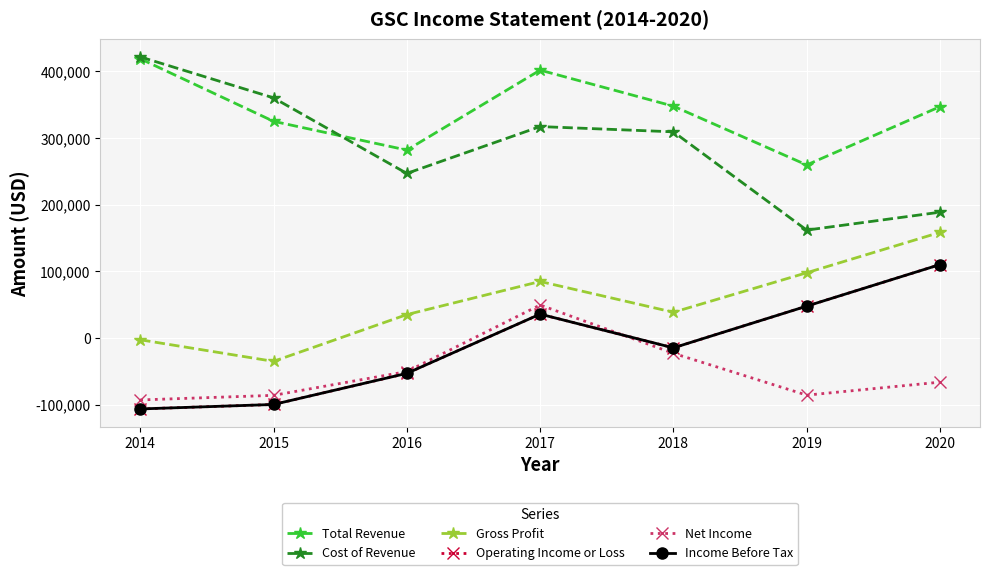

How many data points does each series have?

7